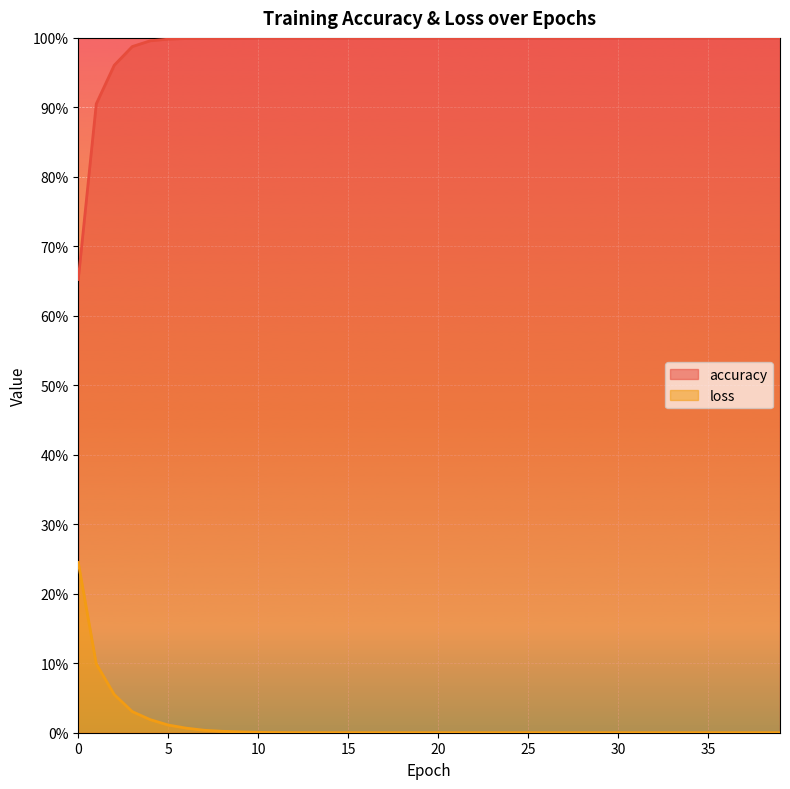

At which category does the chart reach its peak across all series?

10